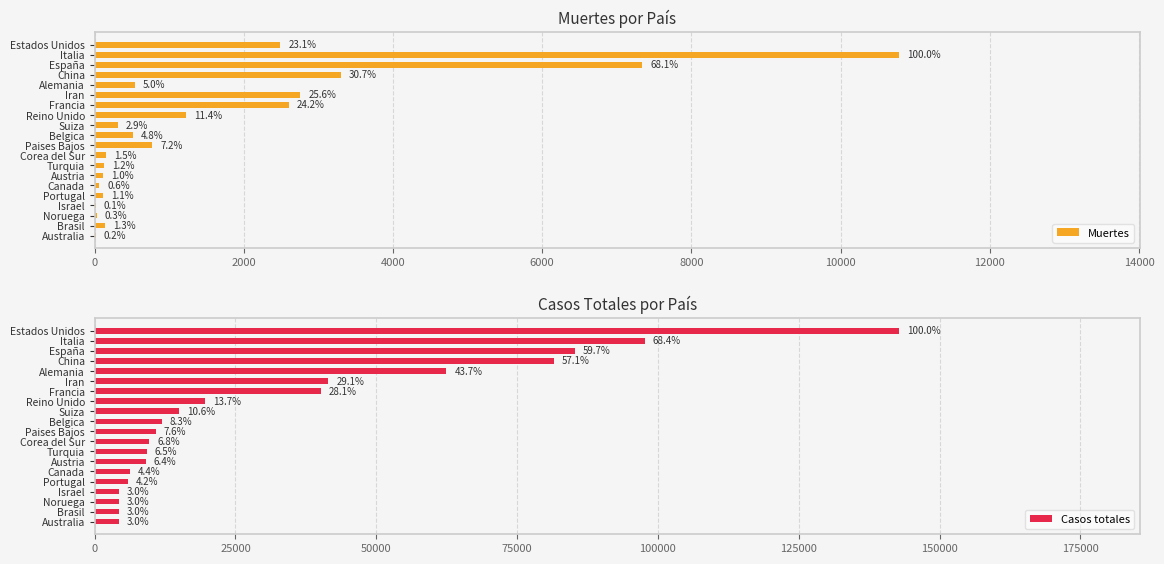

Is the value of Casos totales at Turquia greater than the value of Muertes at Suiza?

Yes